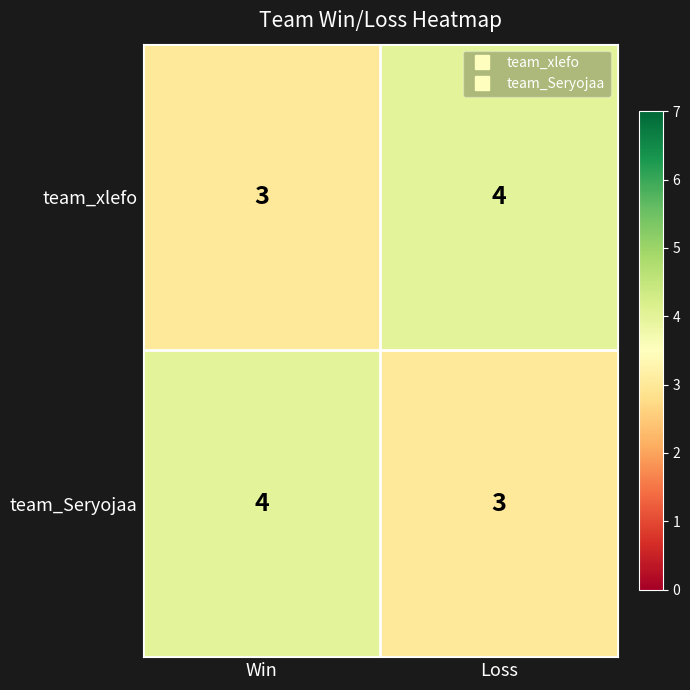

True or false: team_Seryojaa has a value of 2 at Loss.

False